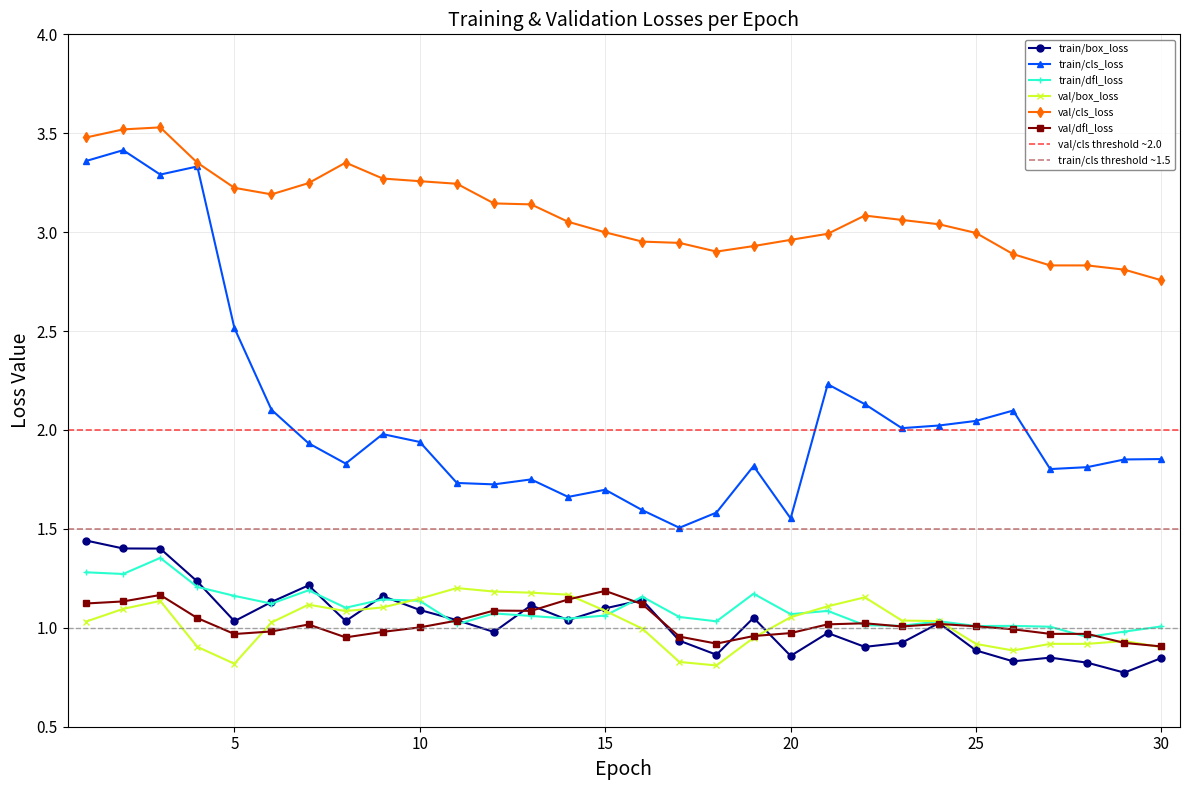

The train/box_loss series shows 0.5 at 24. True or false?

False